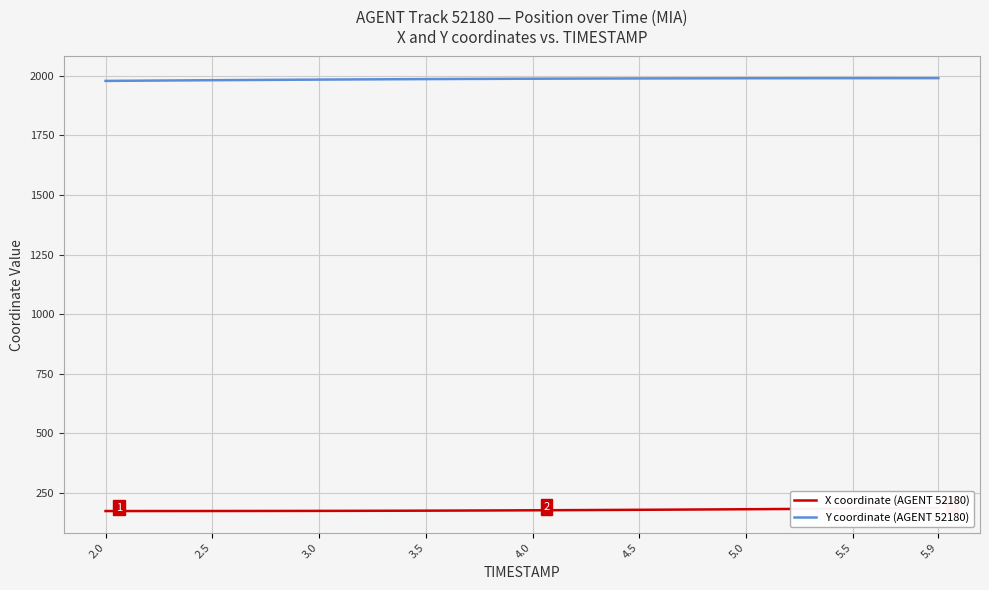

What is the highest value of the Y coordinate (AGENT 52180) series?

1990.6